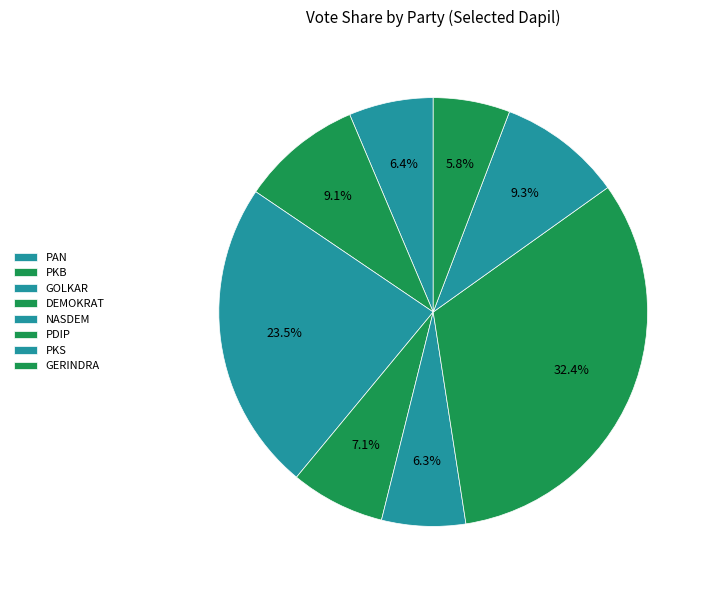

What is the largest slice in the pie chart?

PDIP